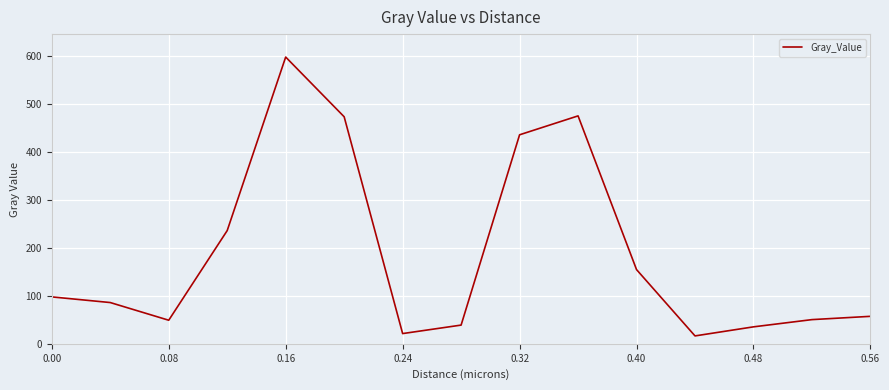

What is the minimum value shown in the chart?

16.4